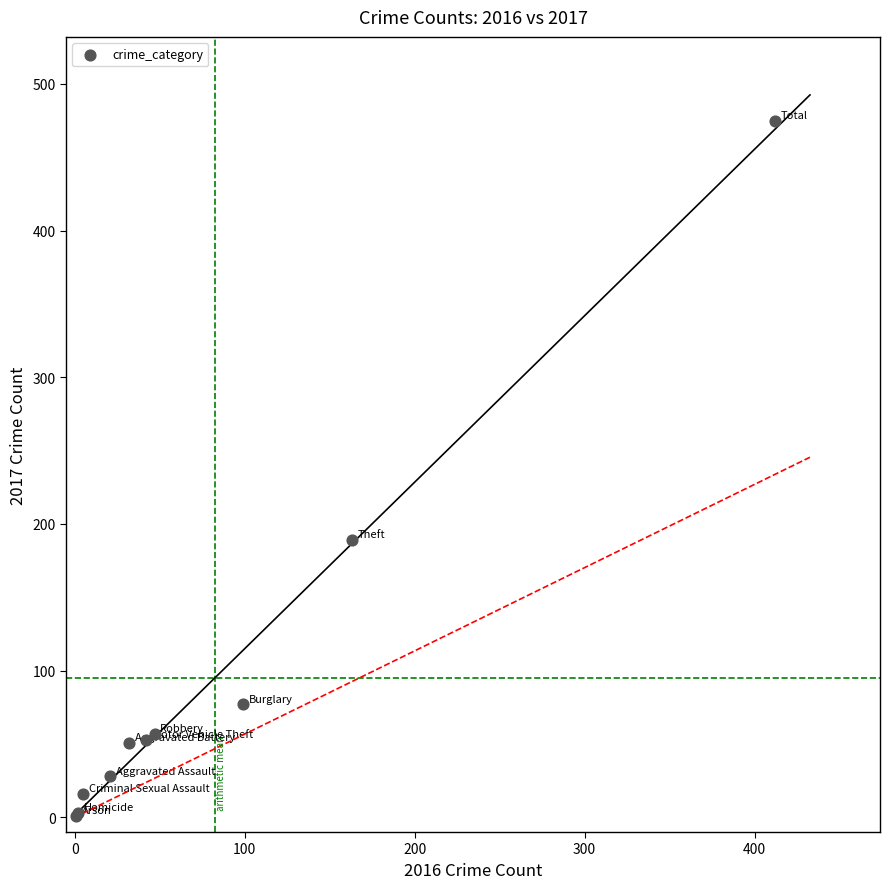

What Y value in the scatter plot is closest to 238?

189